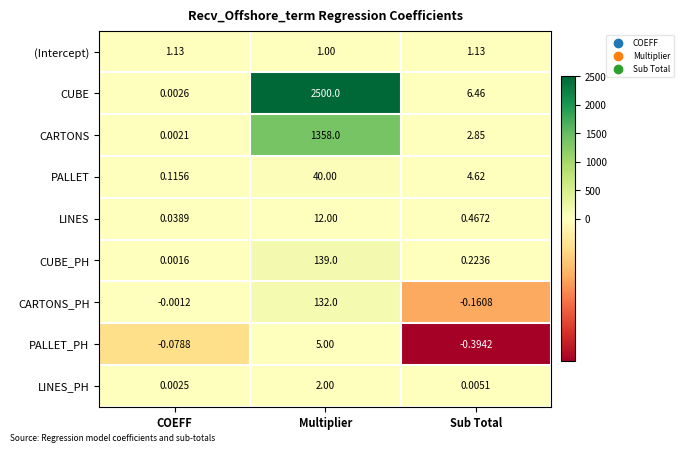

At which label does CUBE reach its peak?

Multiplier